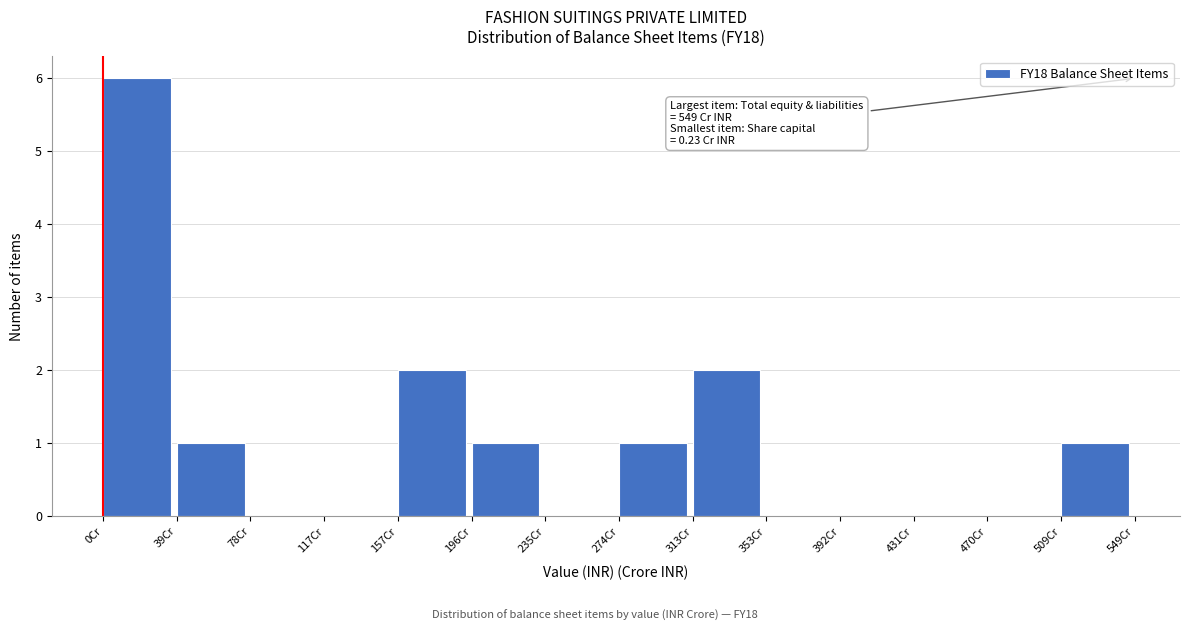

Which range on the x-axis has the tallest bar?

0 to 40